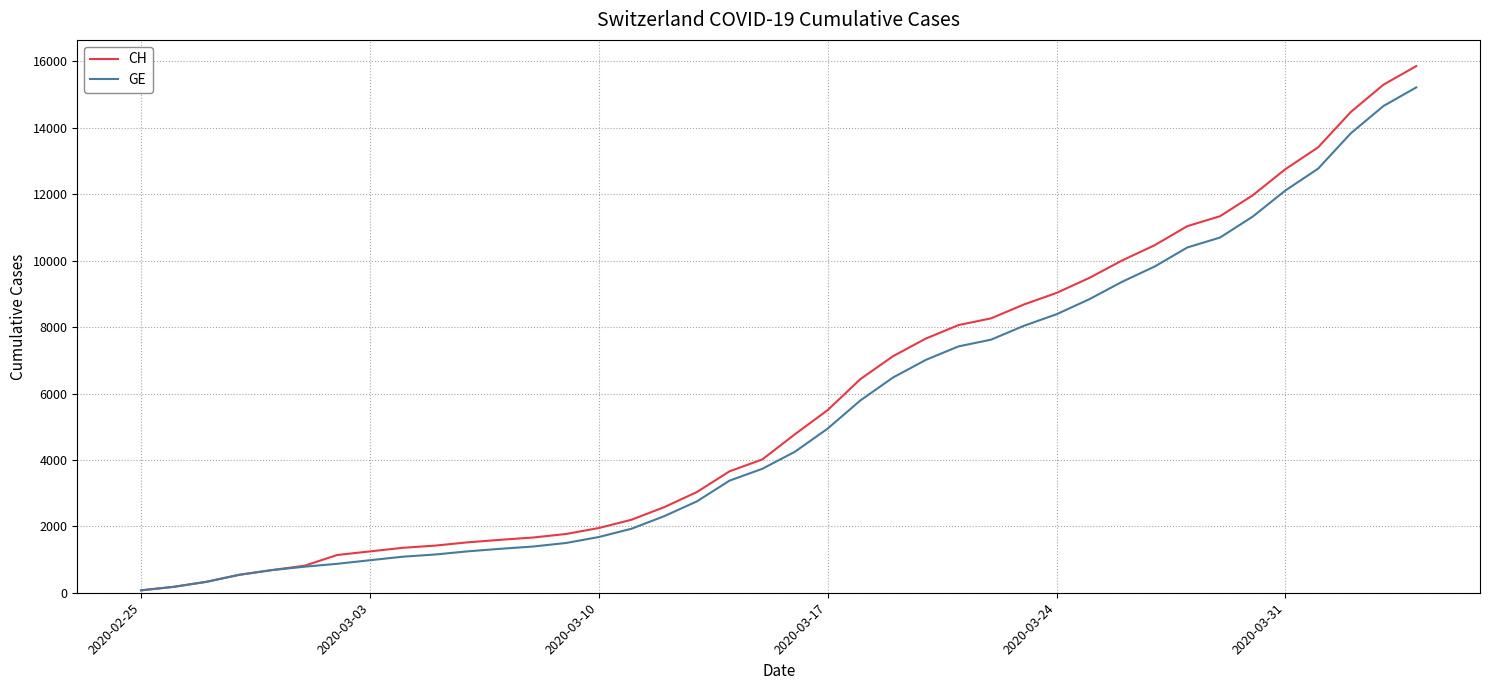

What is the smallest value displayed?

73